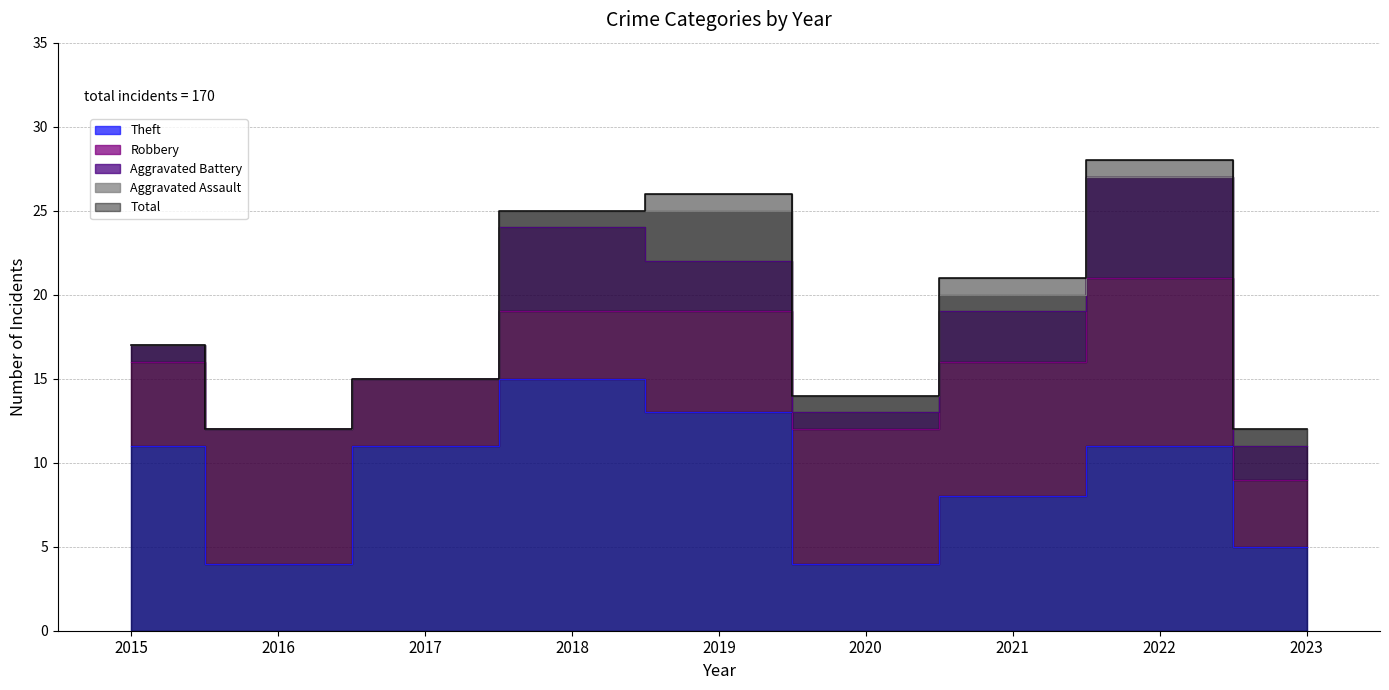

Which category has the lowest value in the Aggravated Assault series?

2015